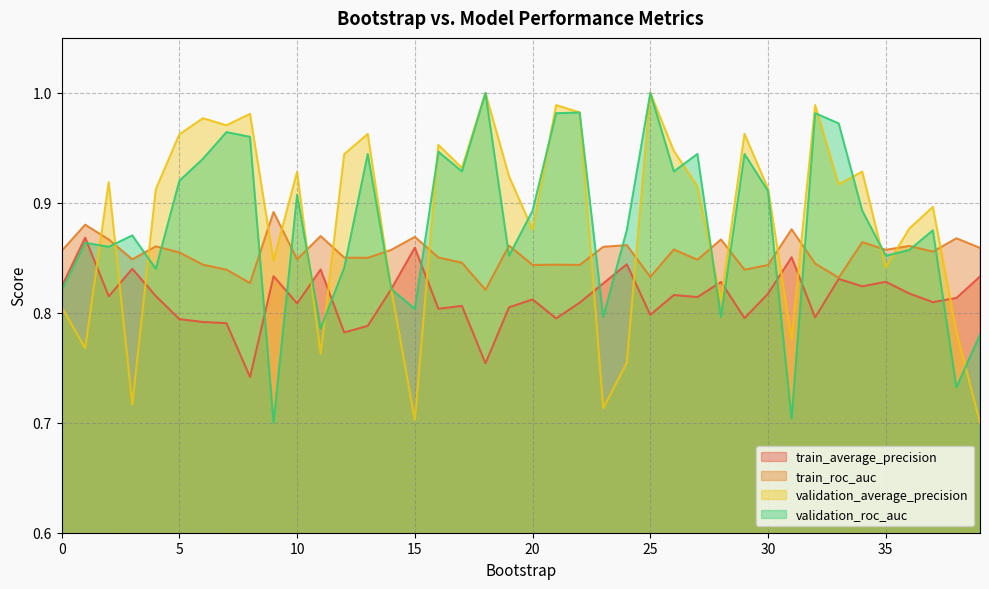

The train_average_precision series shows 0.8 at 39. True or false?

True